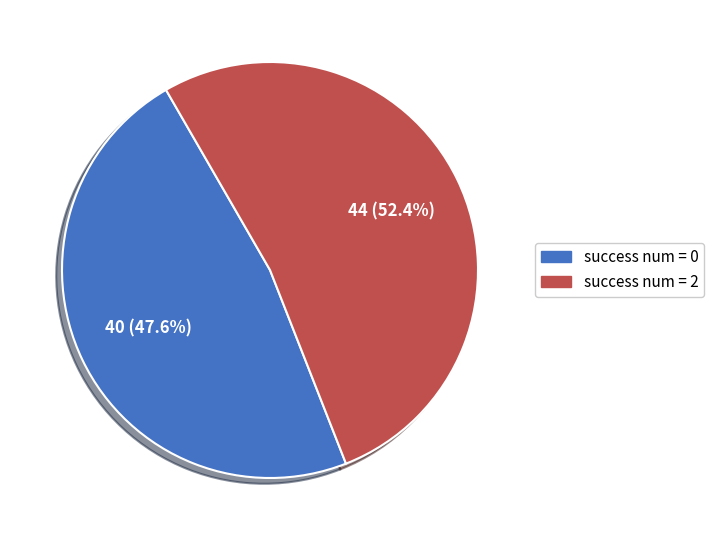

Rank the categories by value from highest to lowest.

success num = 2, success num = 0